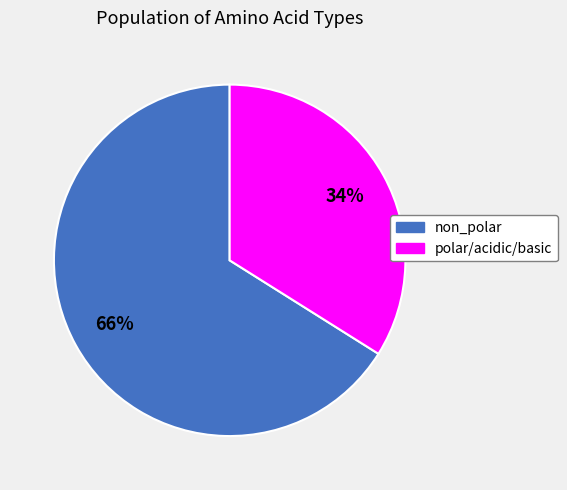

Combined, do polar/acidic/basic and non_polar account for over 50%?

Yes